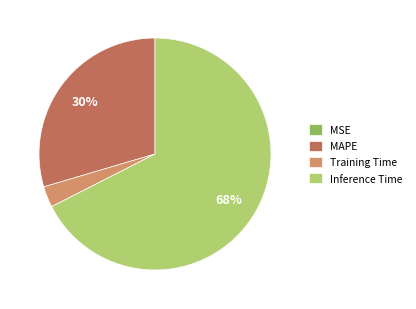

Is the sum of Training Time and MAPE greater than half?

No